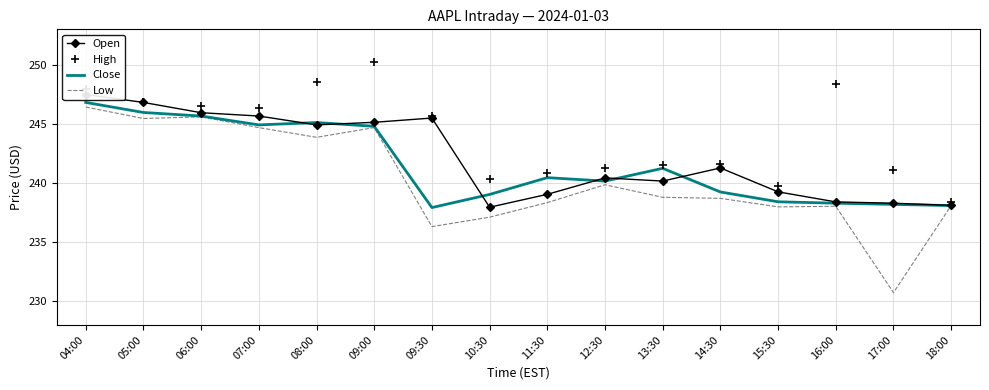

What is the value of the Open point at the 4th from the left?

245.7